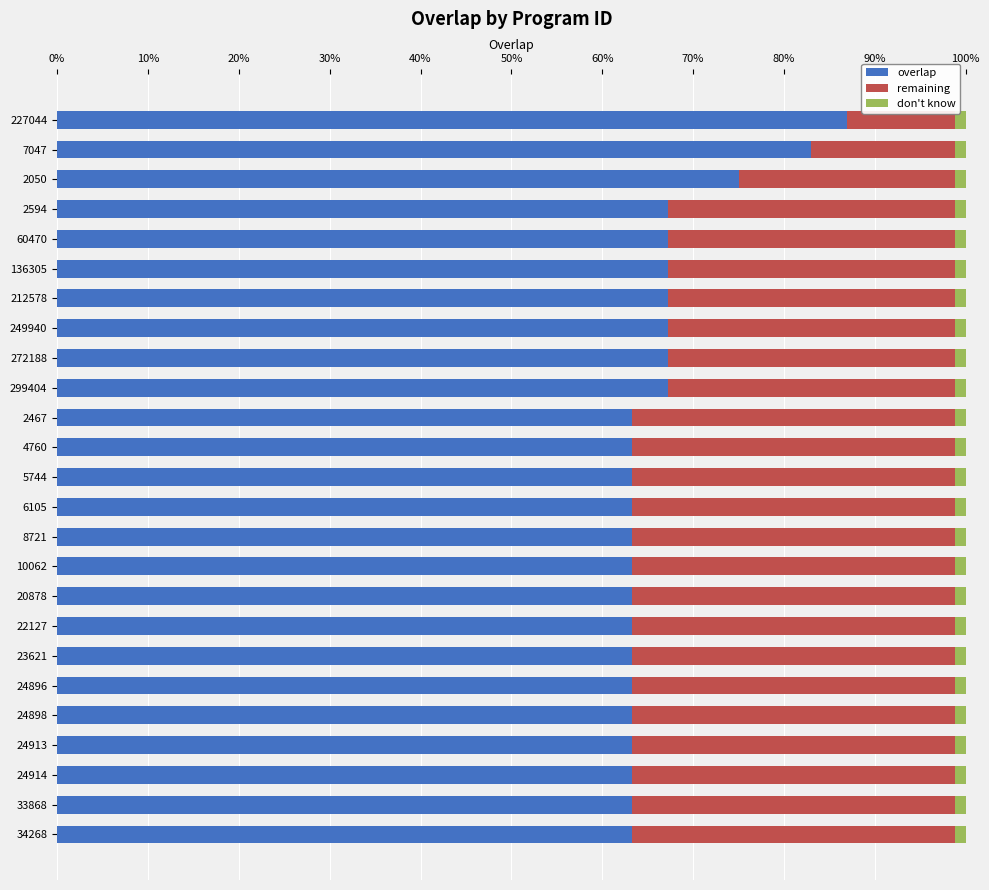

What are all the series names shown in the legend?

overlap, remaining, don't know